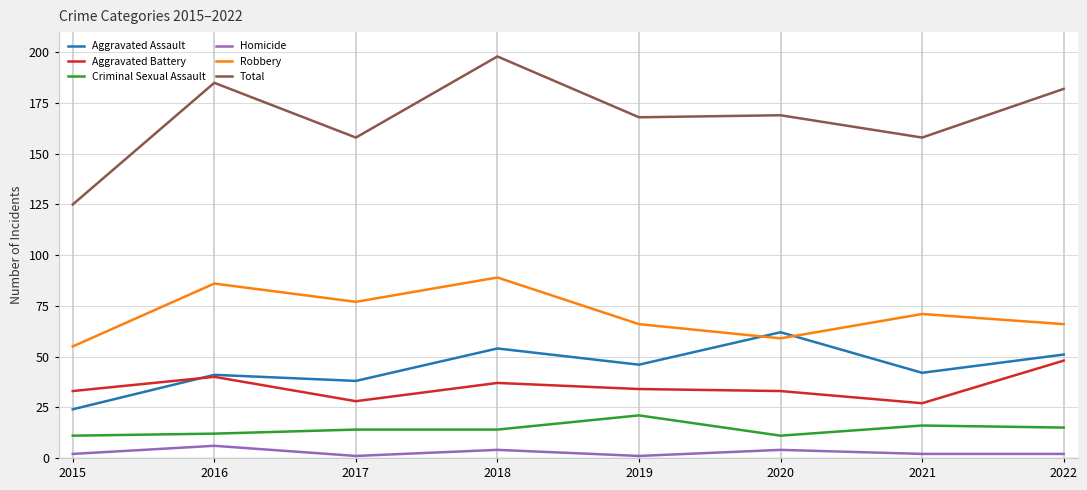

Which series has the widest spread of values?

Total